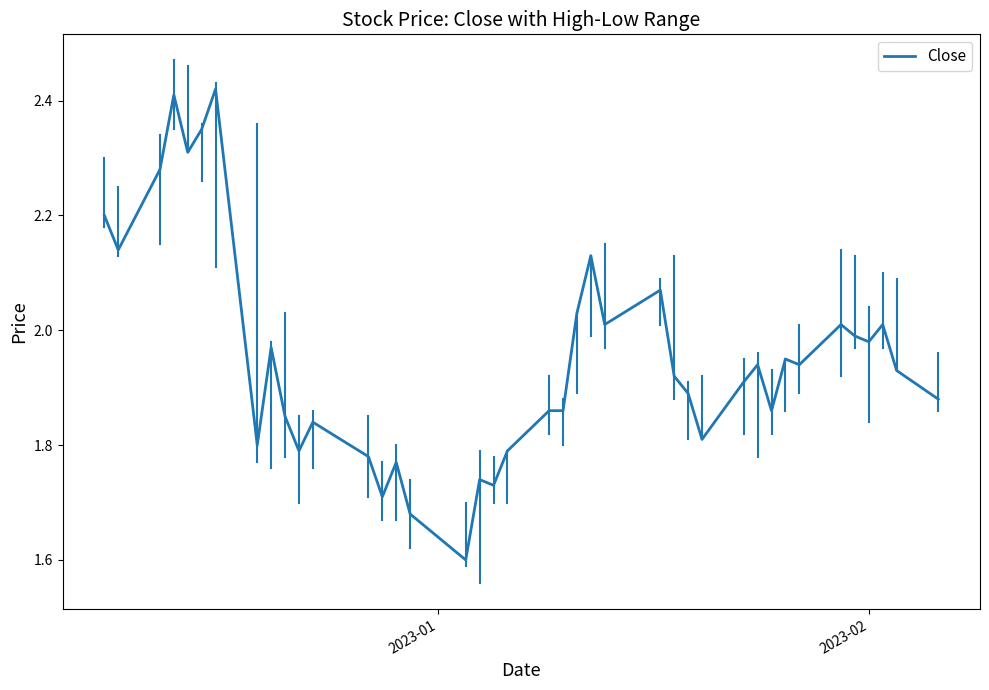

What is the minimum value shown in the chart?

1.6